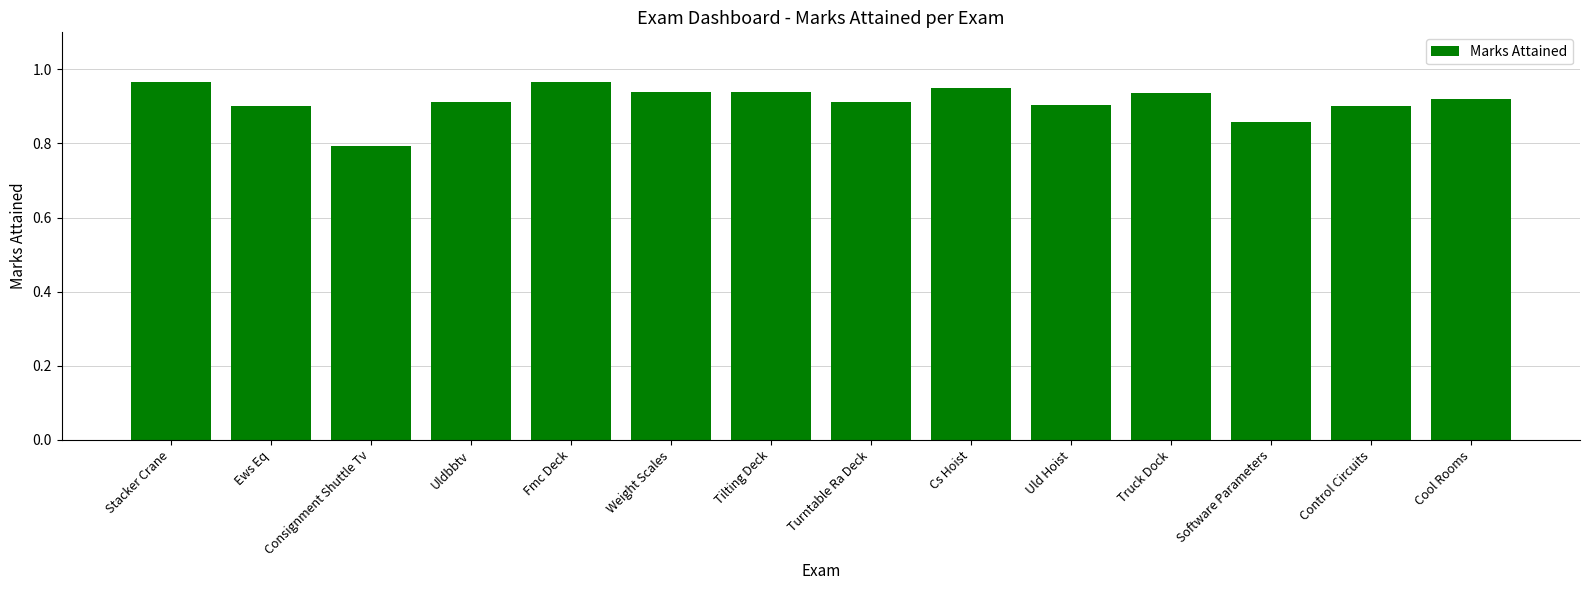

Which category has the lowest value across all series?

Consignment Shuttle Tv